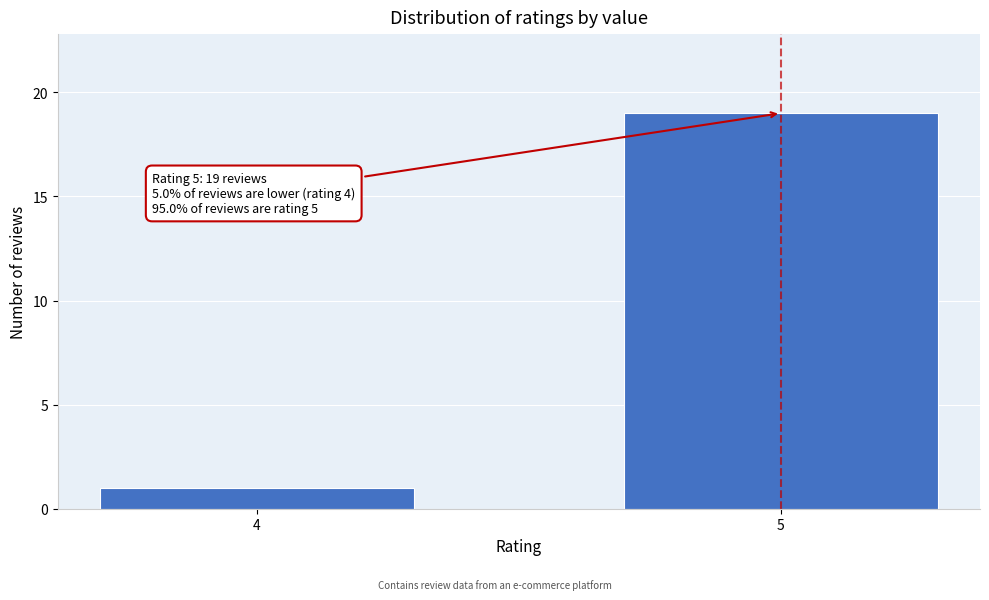

Reading right to left, transcribe all the data shown in this chart.

19	1